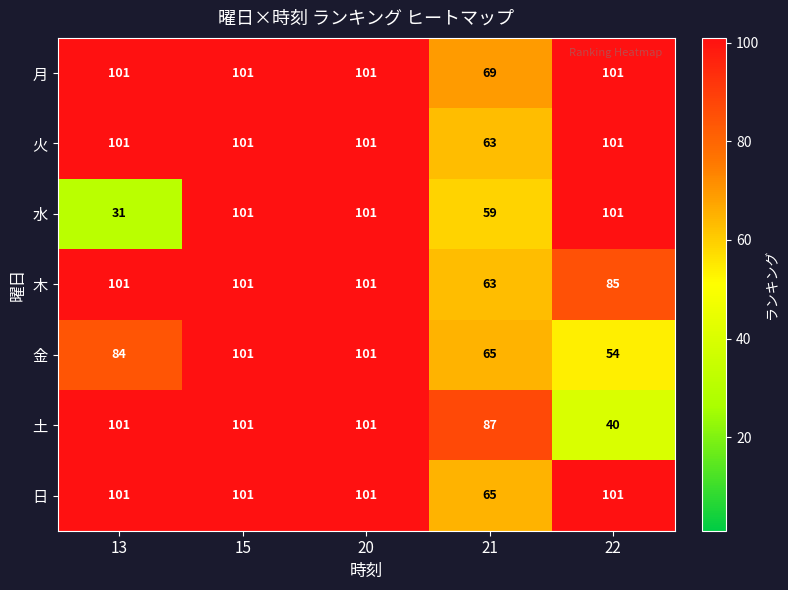

What is the total value across all series at 13?

620